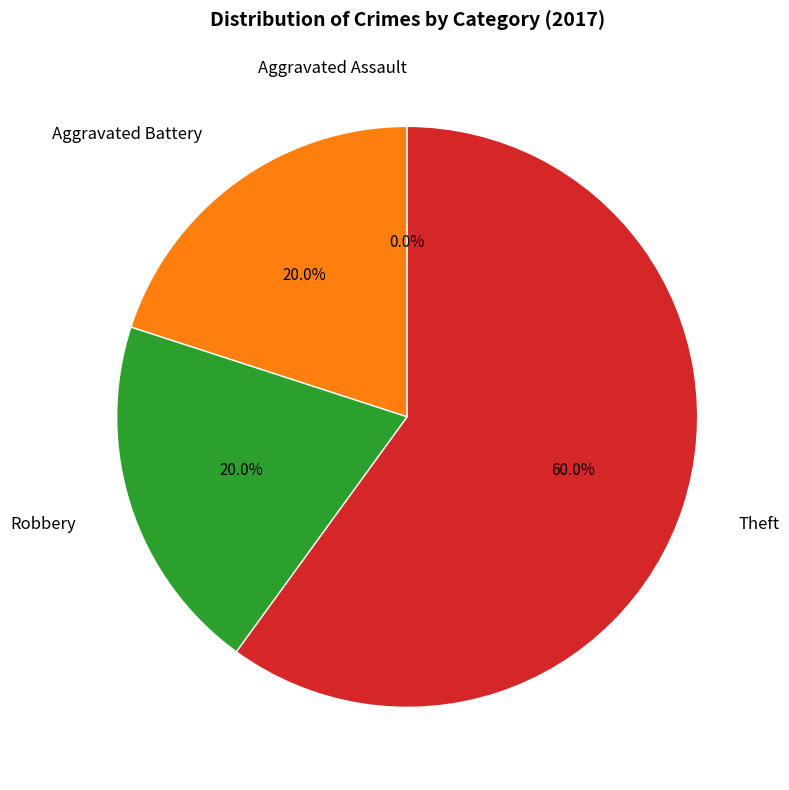

Approximately how many times larger is the value at Aggravated Battery compared to Robbery?

1.0